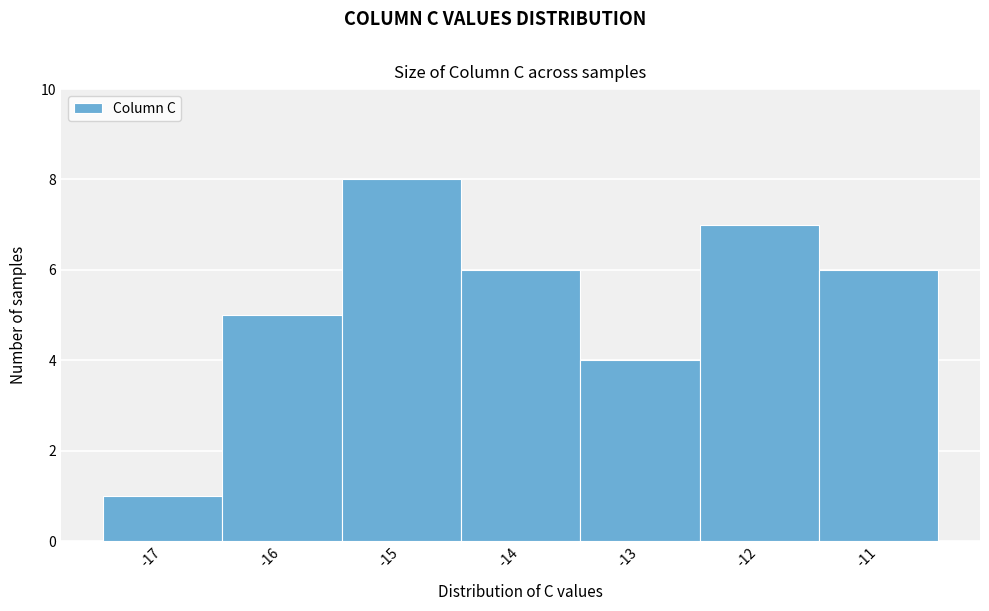

Reading left to right, list all the values displayed in this chart.

-17=1	-16=5	-15=8	-14=6	-13=4	-12=7	-11=6